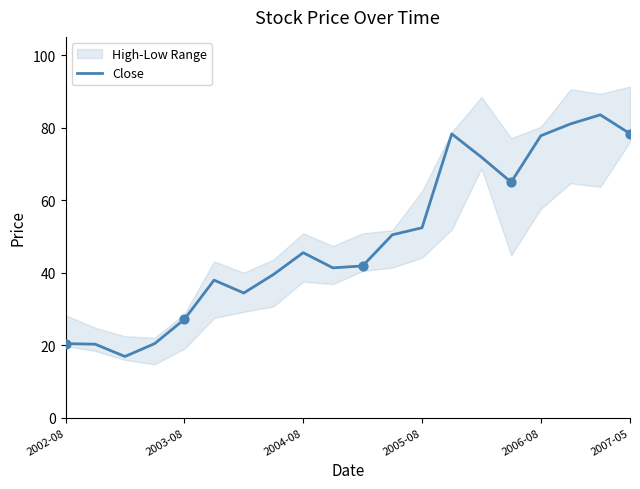

What is the change in value from 11 to 15?

+14.5